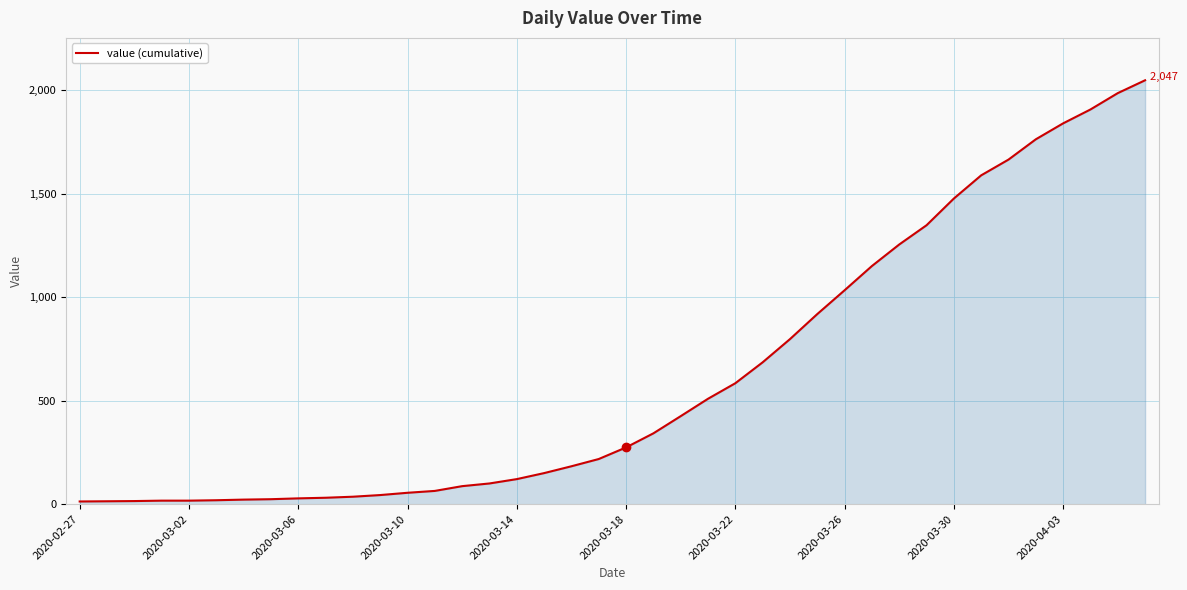

What is the greatest value displayed?

2047